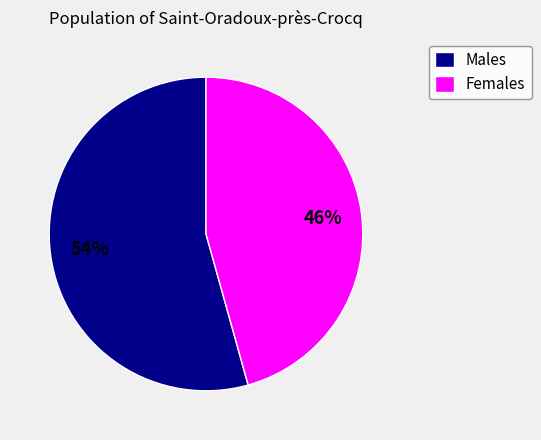

To the nearest percent, what portion does Males represent?

54%